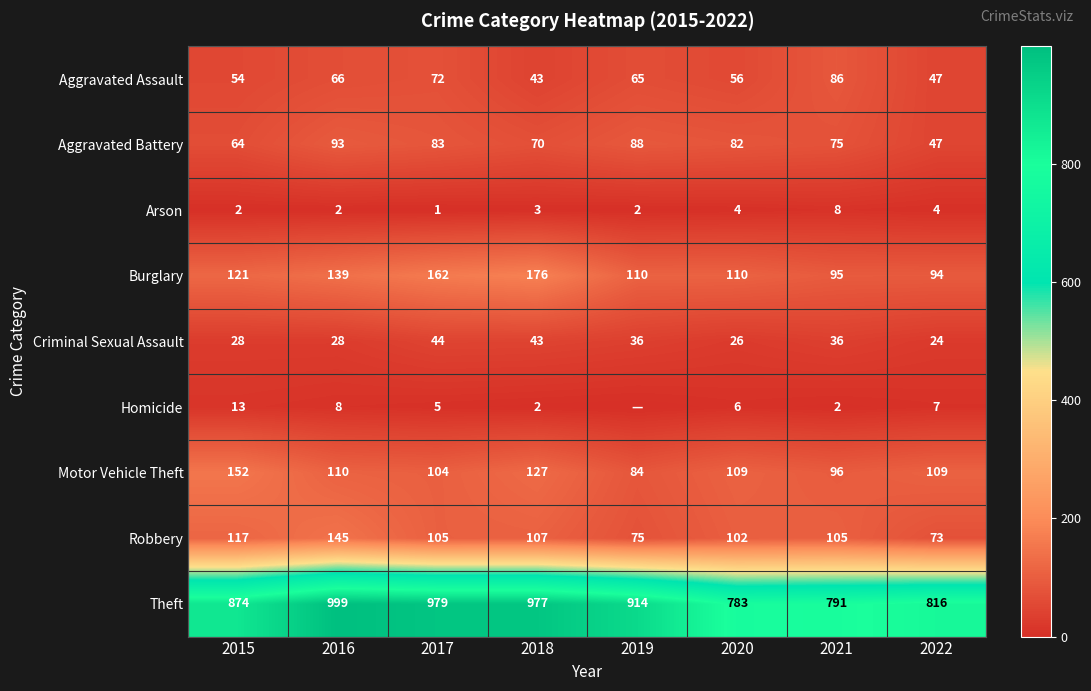

Count the Arson values in the range 2 to 4.

6